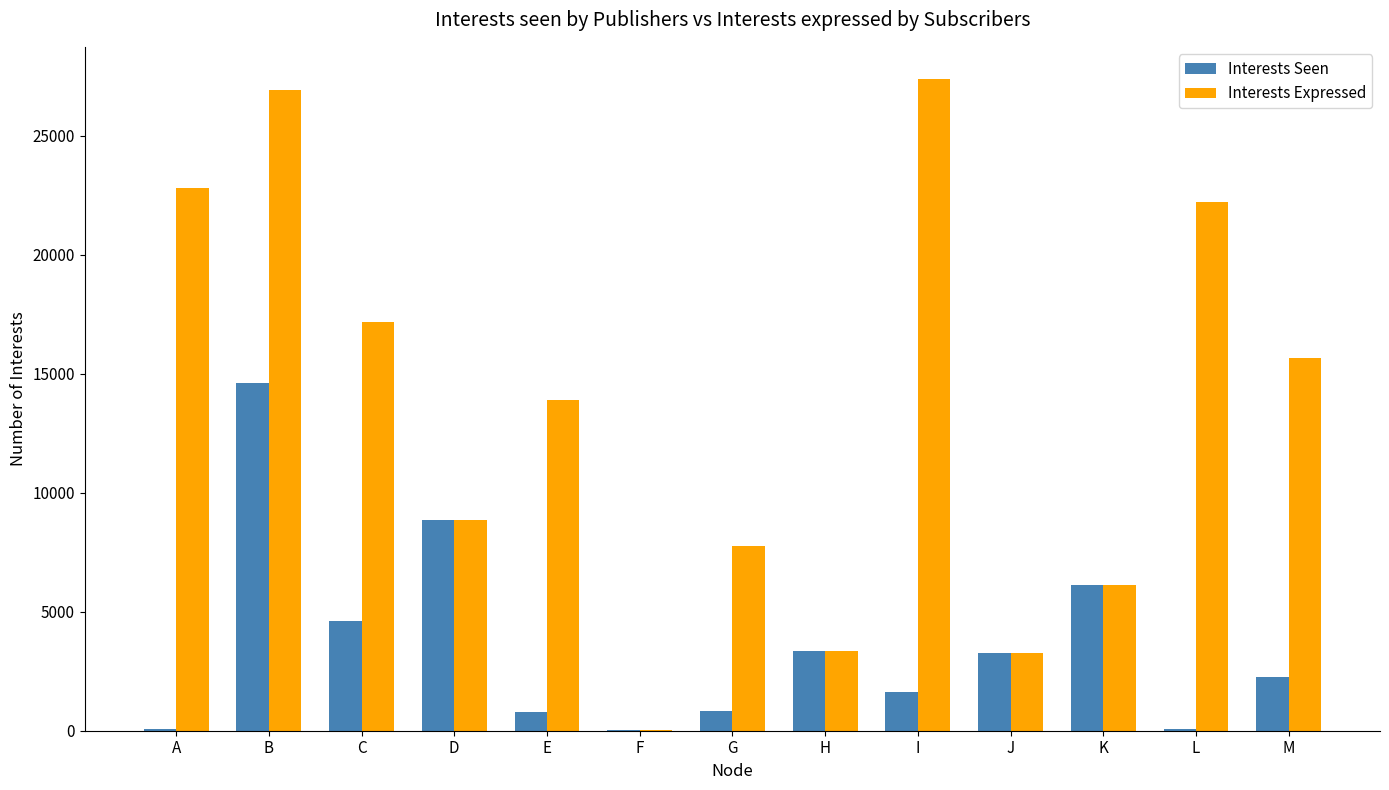

Which category has the highest value in the Interests Seen series?

B